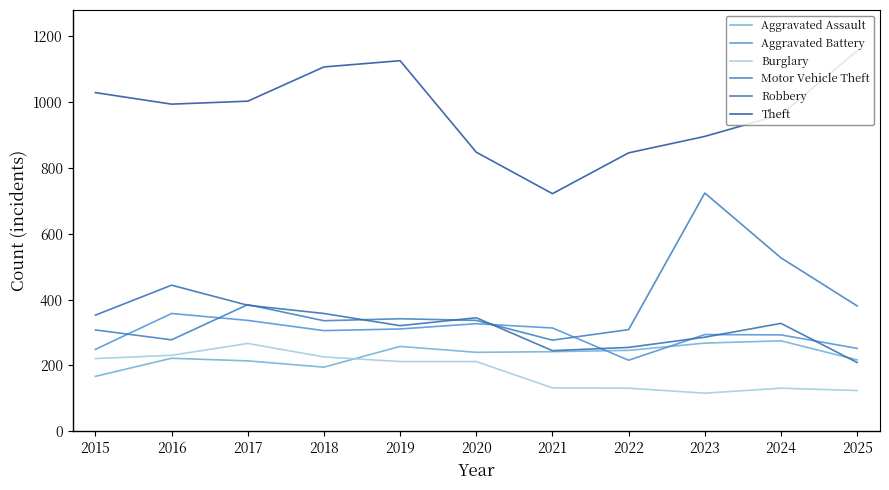

True or false: Motor Vehicle Theft and Burglary intersect in this chart.

False